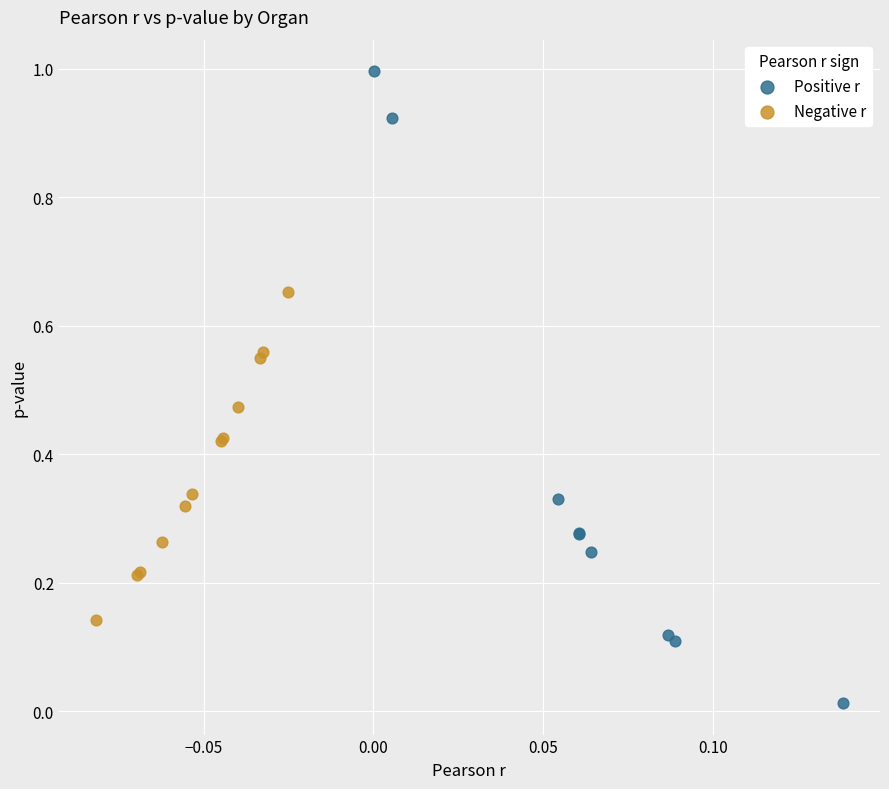

Which series contains the highest Y value?

Positive r